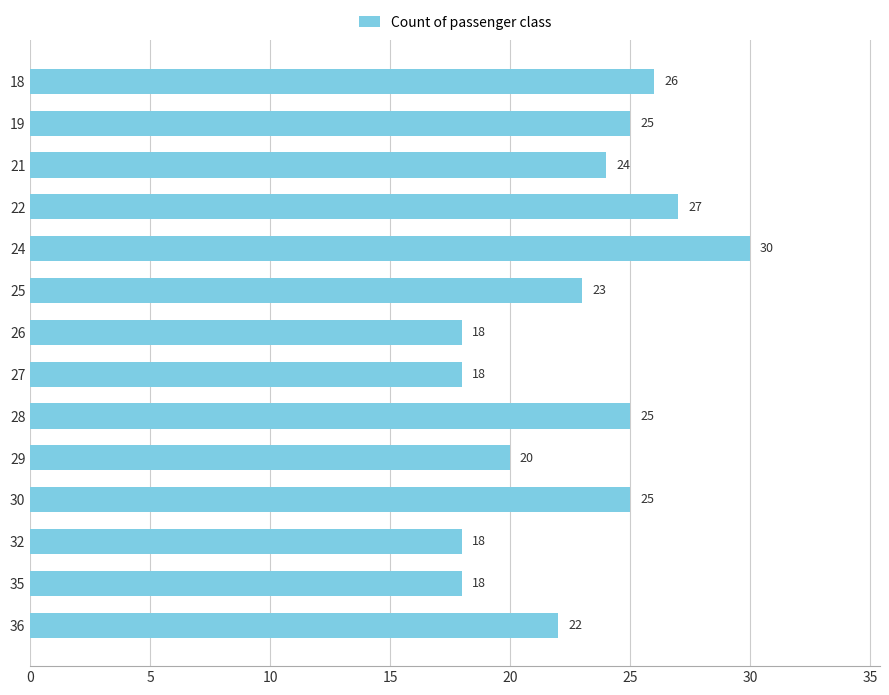

What is the greatest value displayed?

30